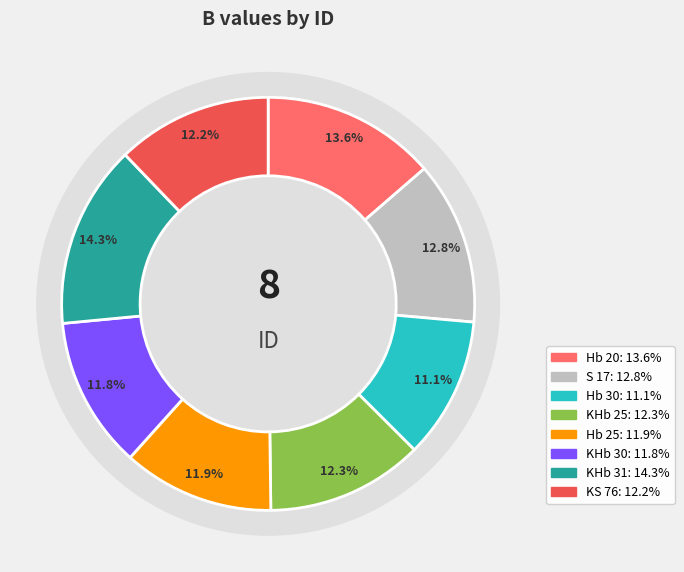

What is the change in value from S 17 to Hb 25?

-0.9